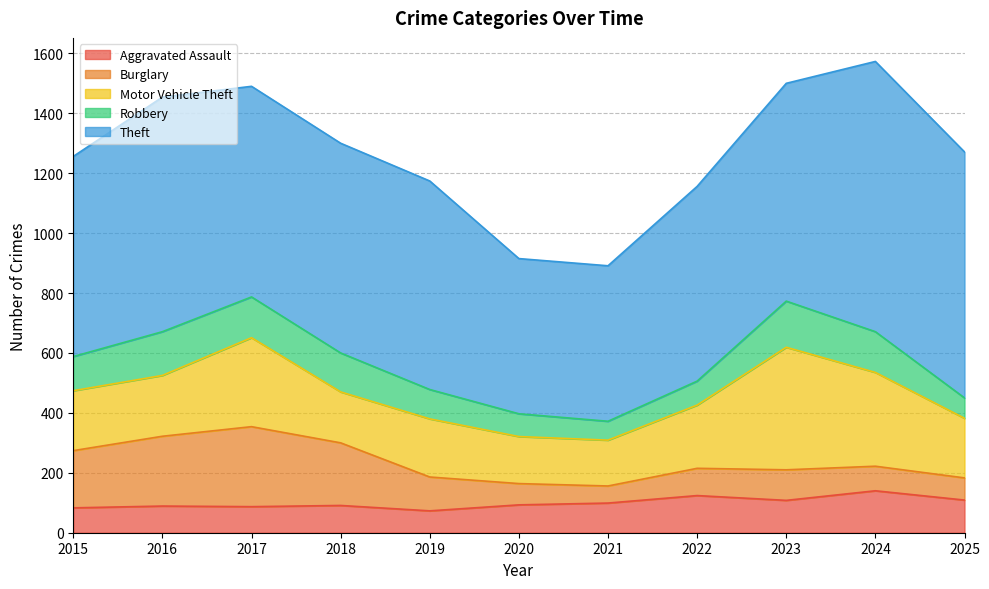

Reading left to right, extract all data points from this chart.

Aggravated Assault: 2015=83	2016=89	2017=87	2018=91	2019=73	2020=93	2021=99	2022=124	2023=108	2024=140	2025=109
Burglary: 2015=191	2016=233	2017=267	2018=209	2019=113	2020=71	2021=57	2022=91	2023=102	2024=82	2025=74
Motor Vehicle Theft: 2015=200	2016=203	2017=297	2018=170	2019=194	2020=157	2021=153	2022=211	2023=409	2024=313	2025=199
Robbery: 2015=114	2016=146	2017=136	2018=130	2019=98	2020=76	2021=63	2022=80	2023=154	2024=136	2025=68
Theft: 2015=668	2016=783	2017=703	2018=700	2019=696	2020=518	2021=519	2022=650	2023=727	2024=902	2025=821